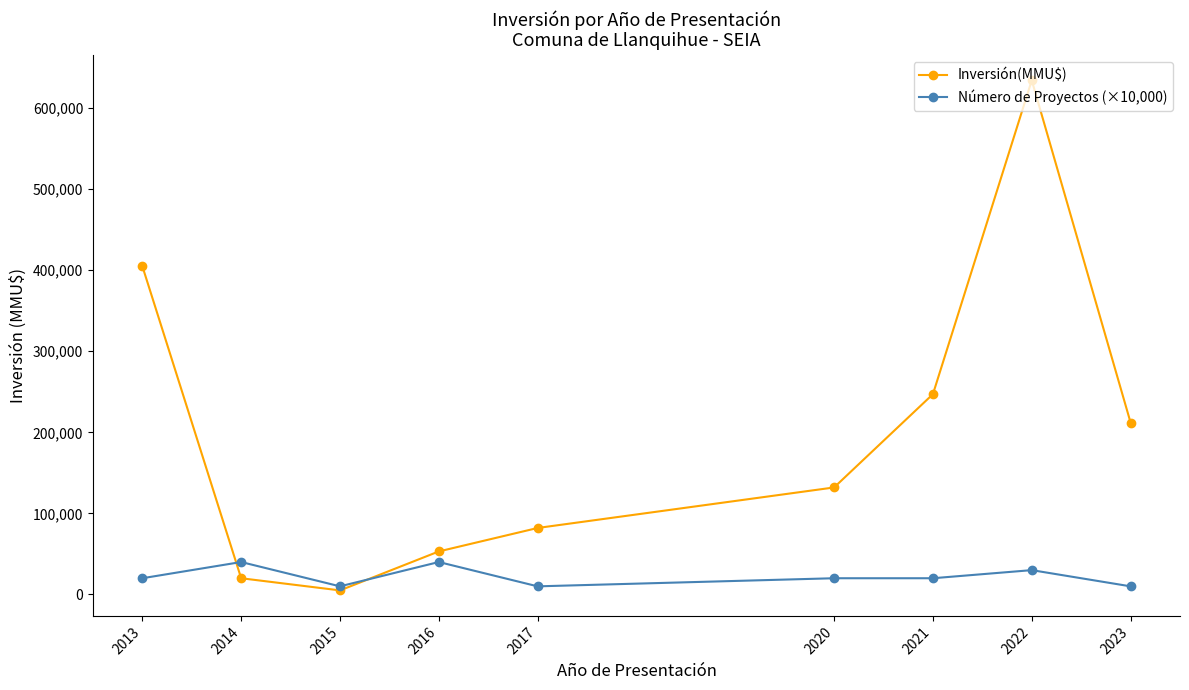

At which category does Inversión(MMU$) reach its first local valley?

2015